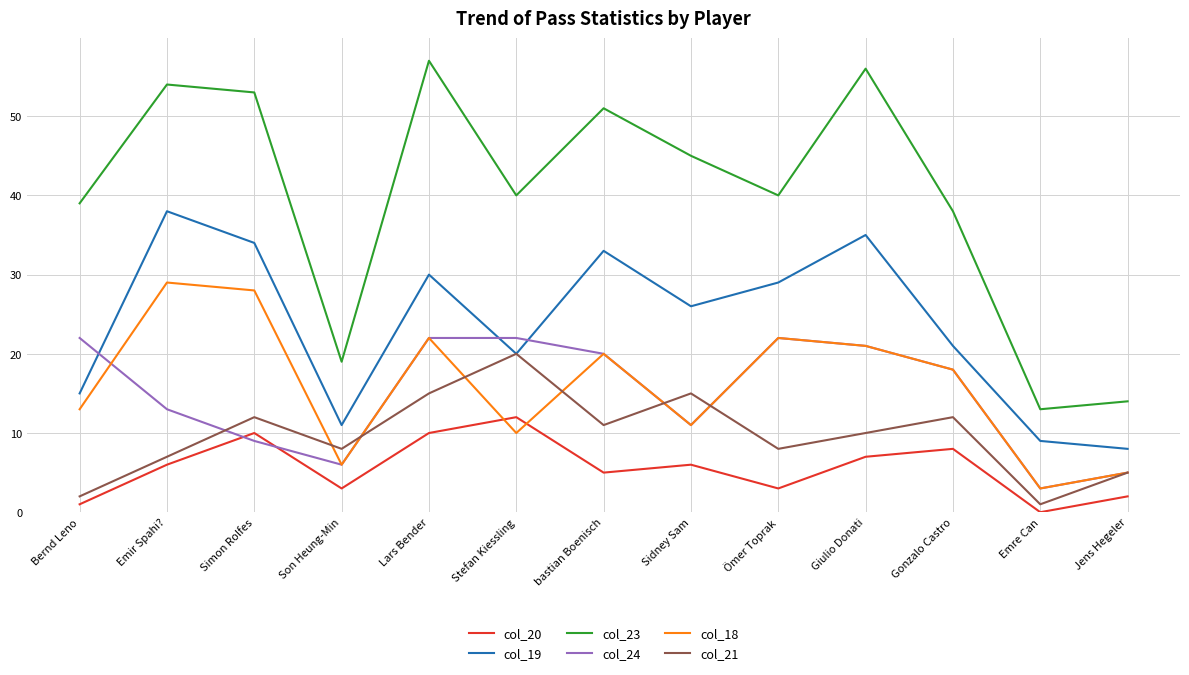

Which series changed the most between Simon Rolfes and Emre Can?

col_23